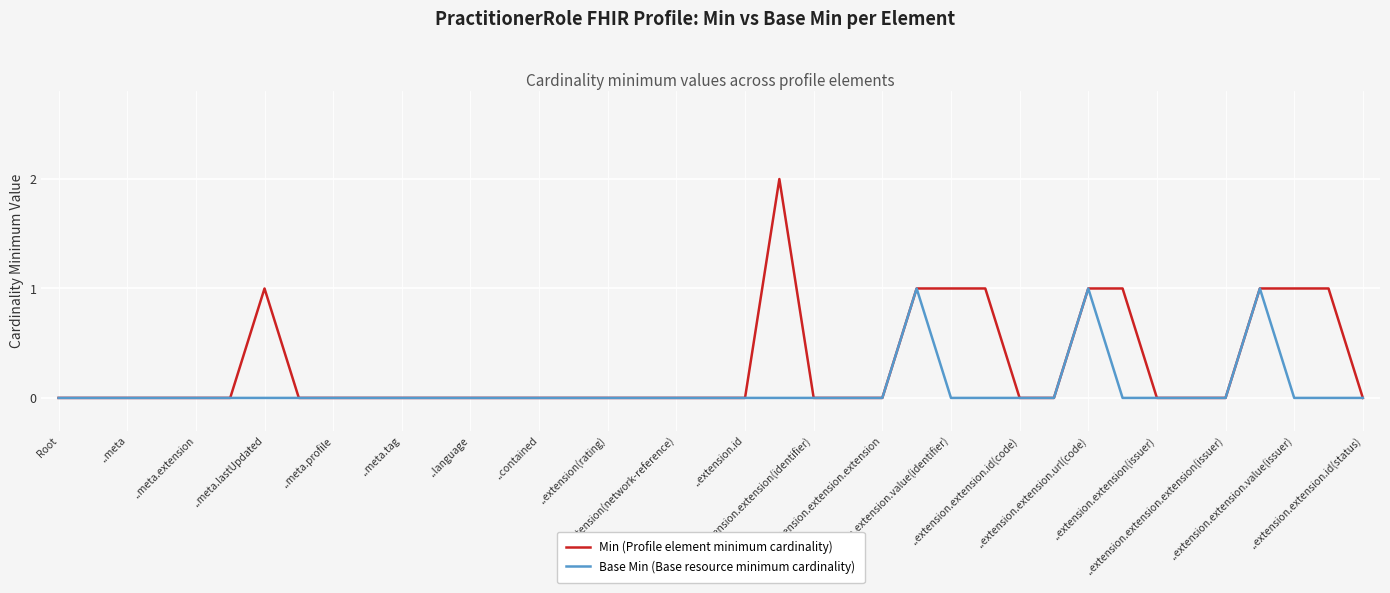

How many lines are shown in the chart?

2